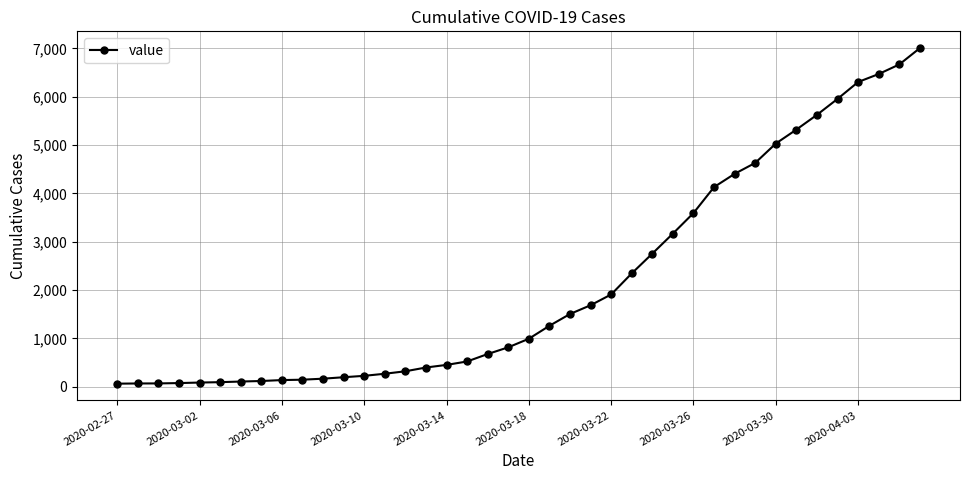

What is the difference between the maximum and minimum values?

6940